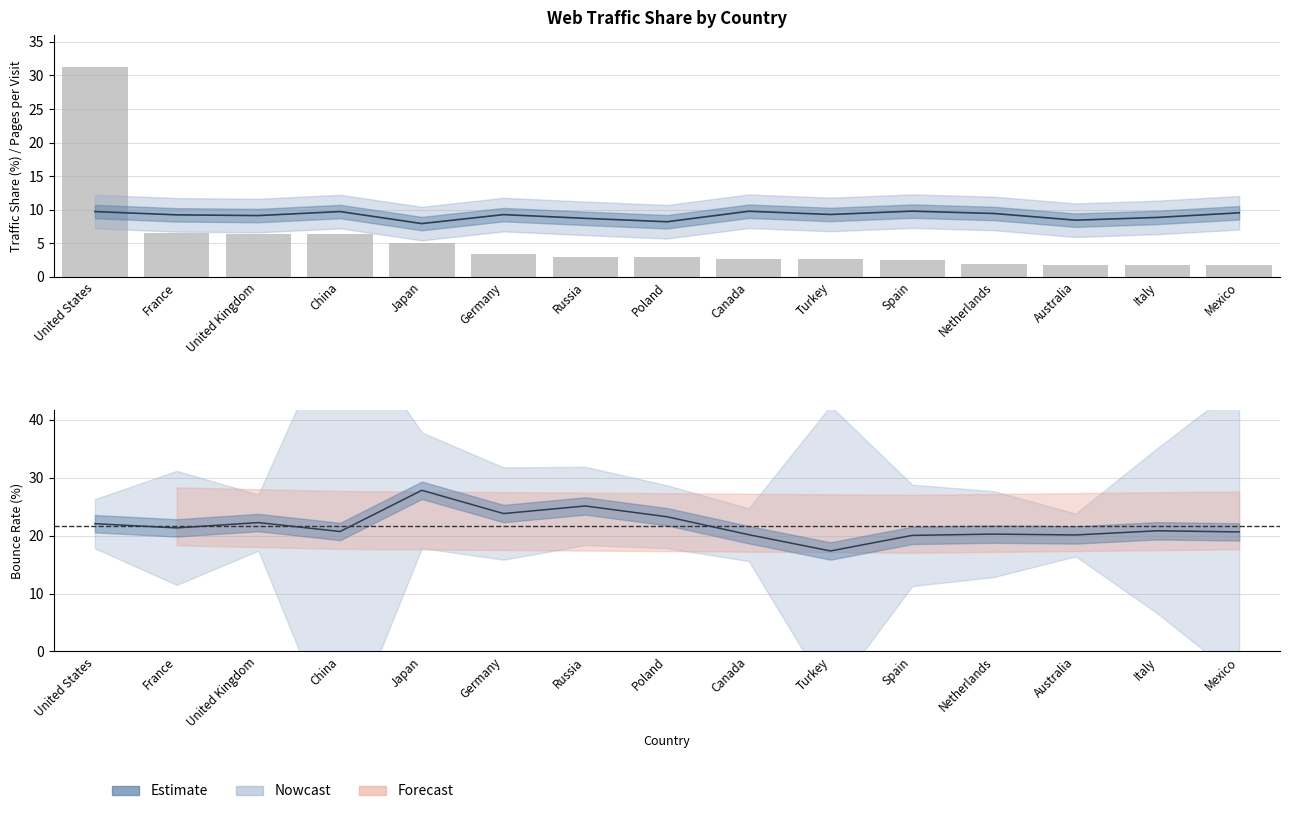

How many groups of bars are there?

15